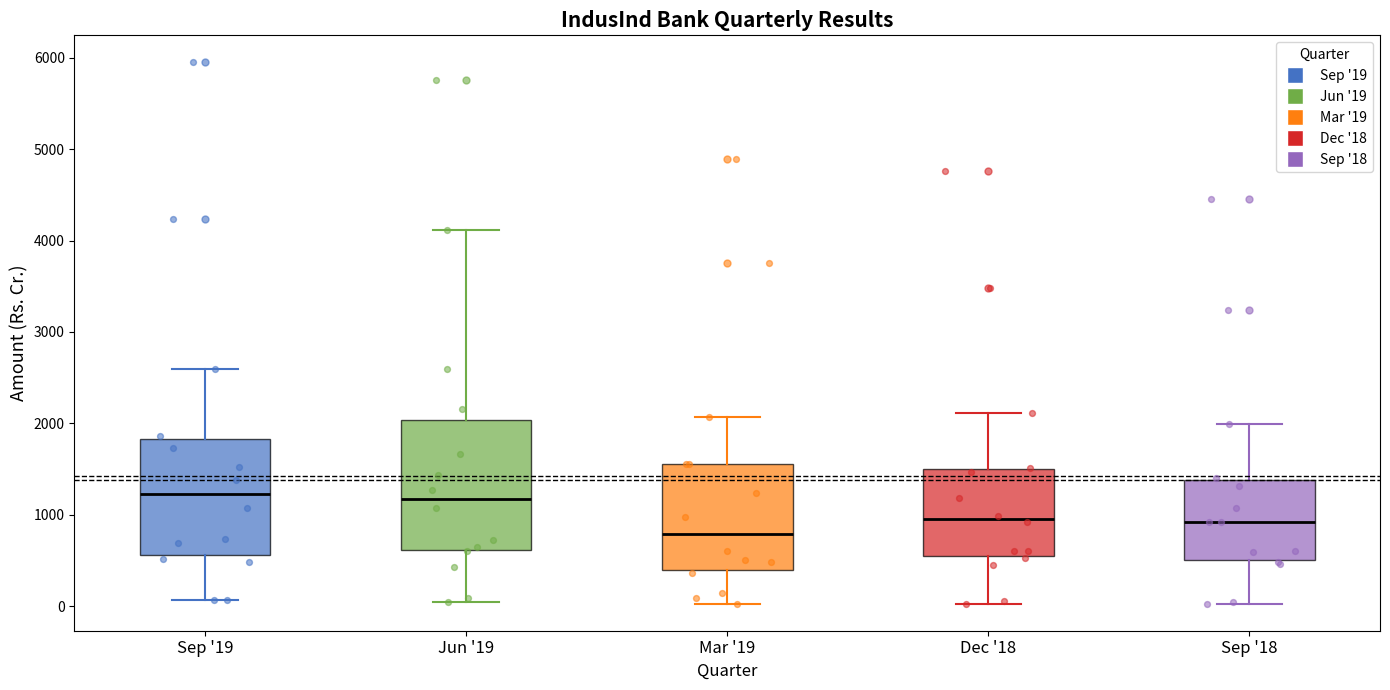

Reading left to right, transcribe this box plot: for each box, give where its median line is, the range the box spans, and where its two whiskers end, as read against the y-axis. The values are not printed on the chart, so give them approximately, as read against the axis.

Sep '19: median 1200, box 600 to 1800, whiskers 100 to 2600
Jun '19: median 1200, box 600 to 2000, whiskers 0 to 4100
Mar '19: median 800, box 400 to 1600, whiskers 0 to 2100
Dec '18: median 1000, box 500 to 1500, whiskers 0 to 2100
Sep '18: median 900, box 500 to 1400, whiskers 0 to 2000